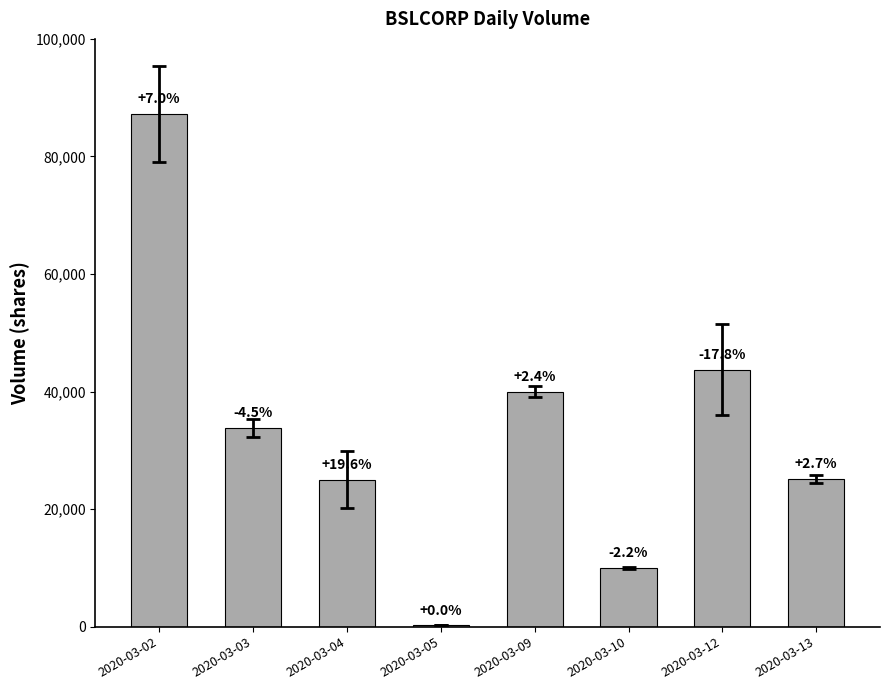

Reading left to right, list all the values displayed in this chart.

87200	33800	25000	200	40000	10000	43700	25100